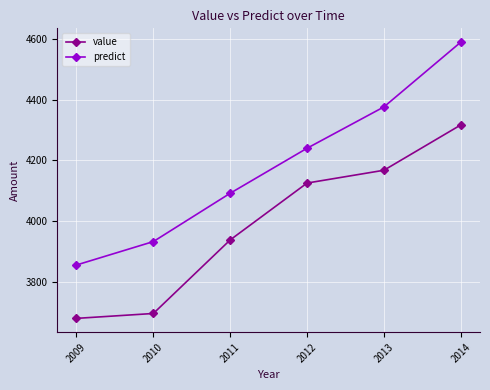

What are all the series names shown in the legend?

value, predict